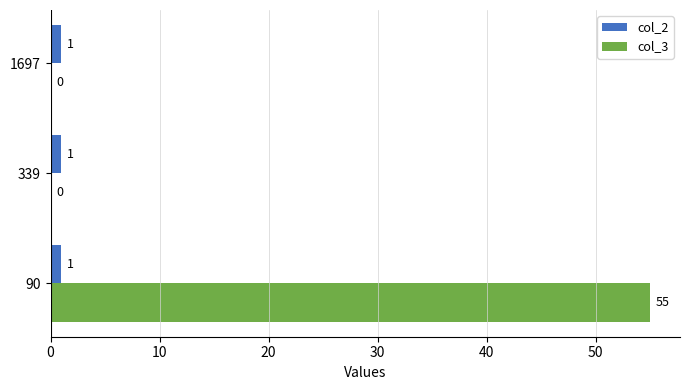

What is the sum of the col_3 values at 1697 and 90?

55